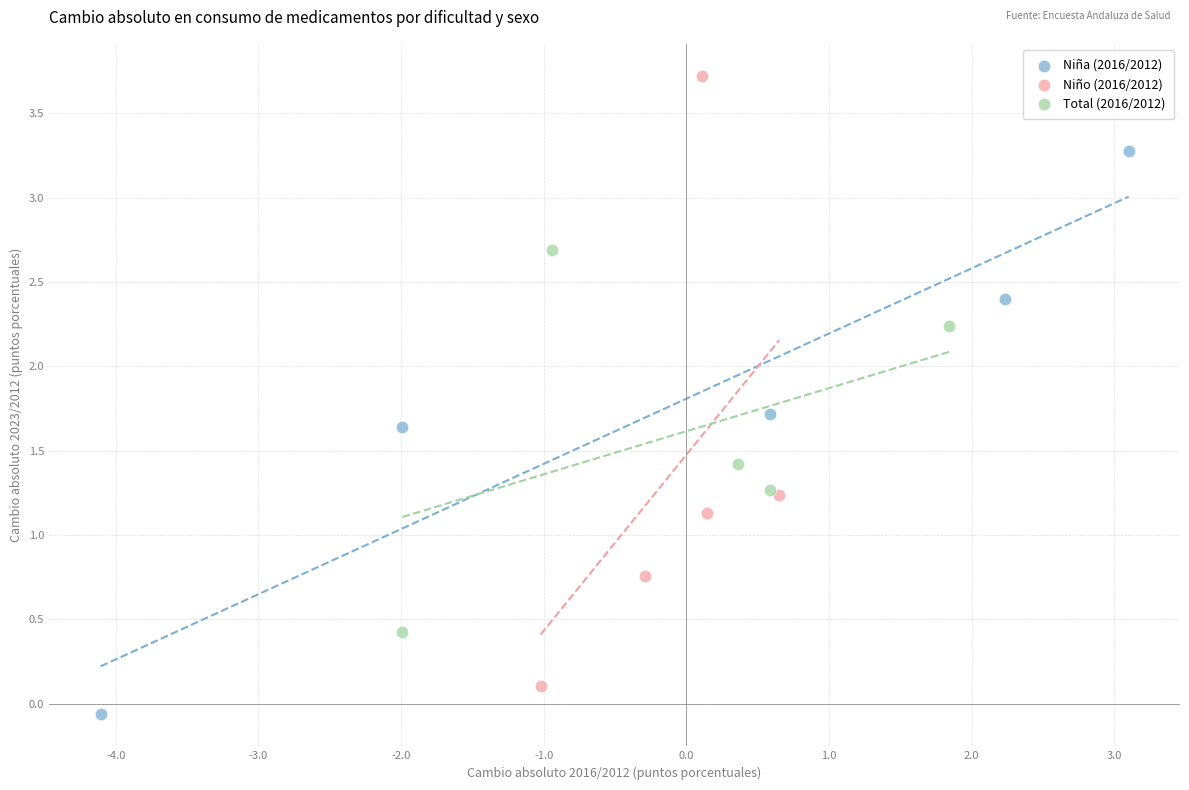

What are all the series names shown in the legend?

Niña (2016/2012), Niño (2016/2012), Total (2016/2012)